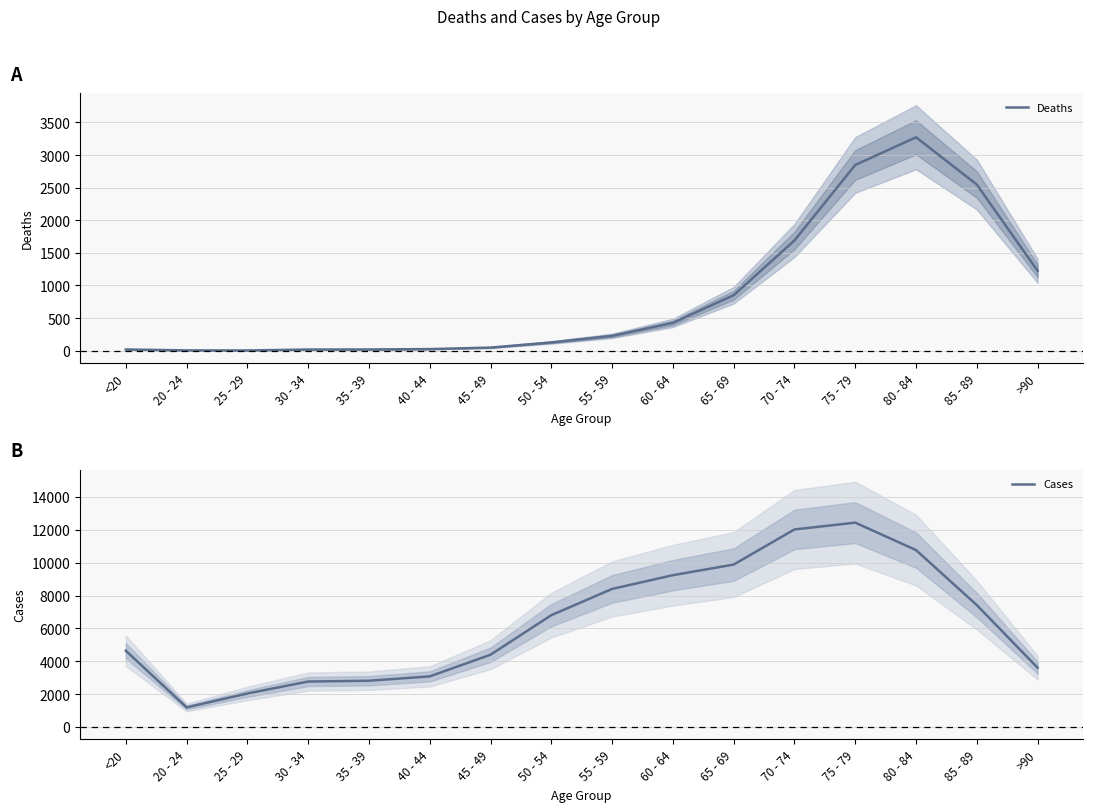

Where is the first local minimum for Deaths?

25 - 29